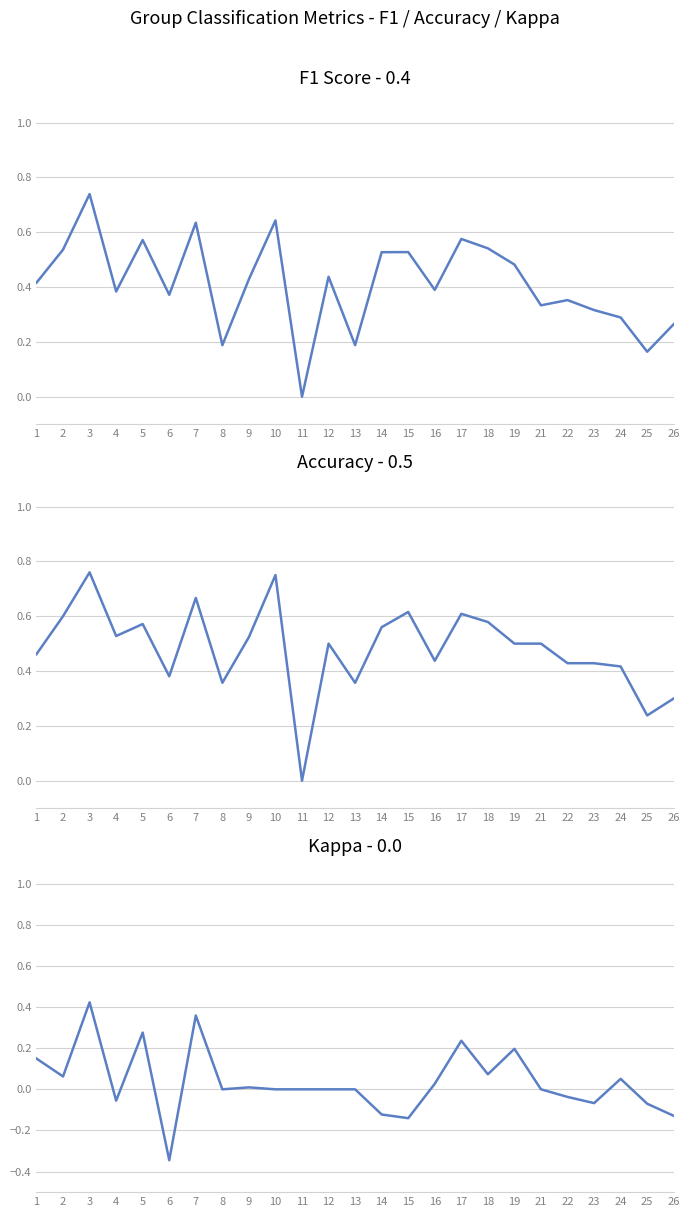

Count the f1 values in the range 0 to 1.

25